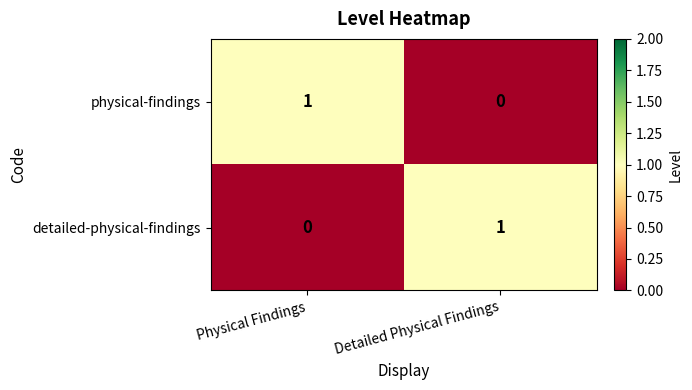

At which label is physical-findings closest to 0?

Detailed Physical Findings